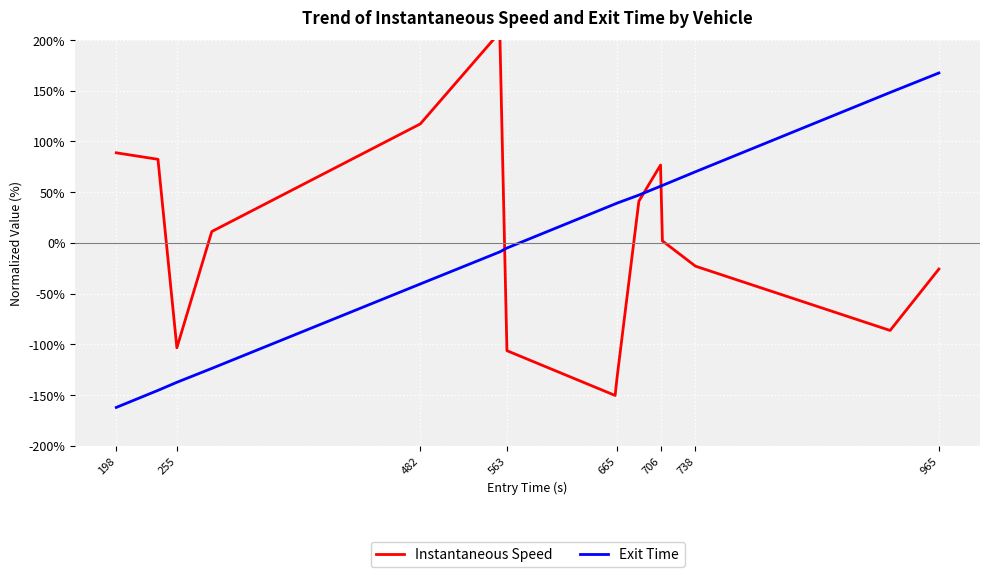

The value of Exit Time at 198 is -162.2. True or false?

True